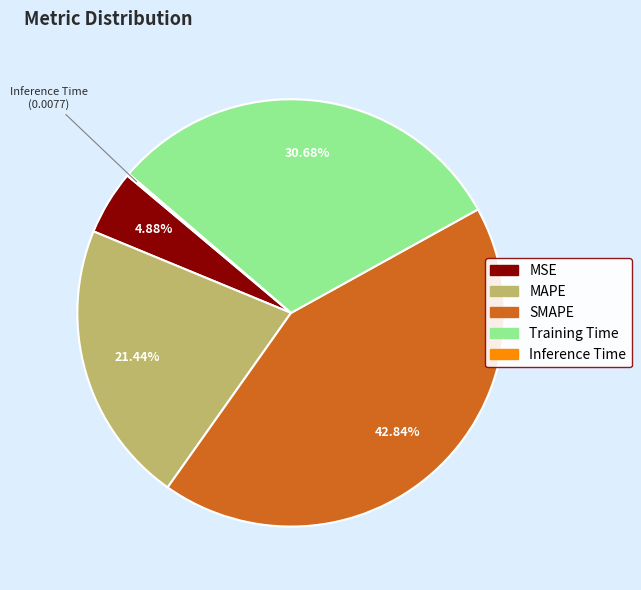

Does any single category account for the majority?

No